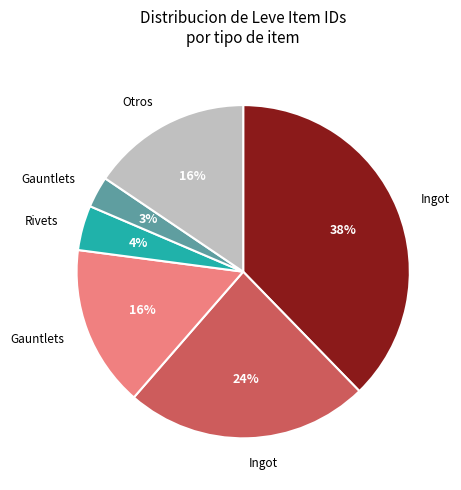

Is there any slice that represents more than half of the pie?

No